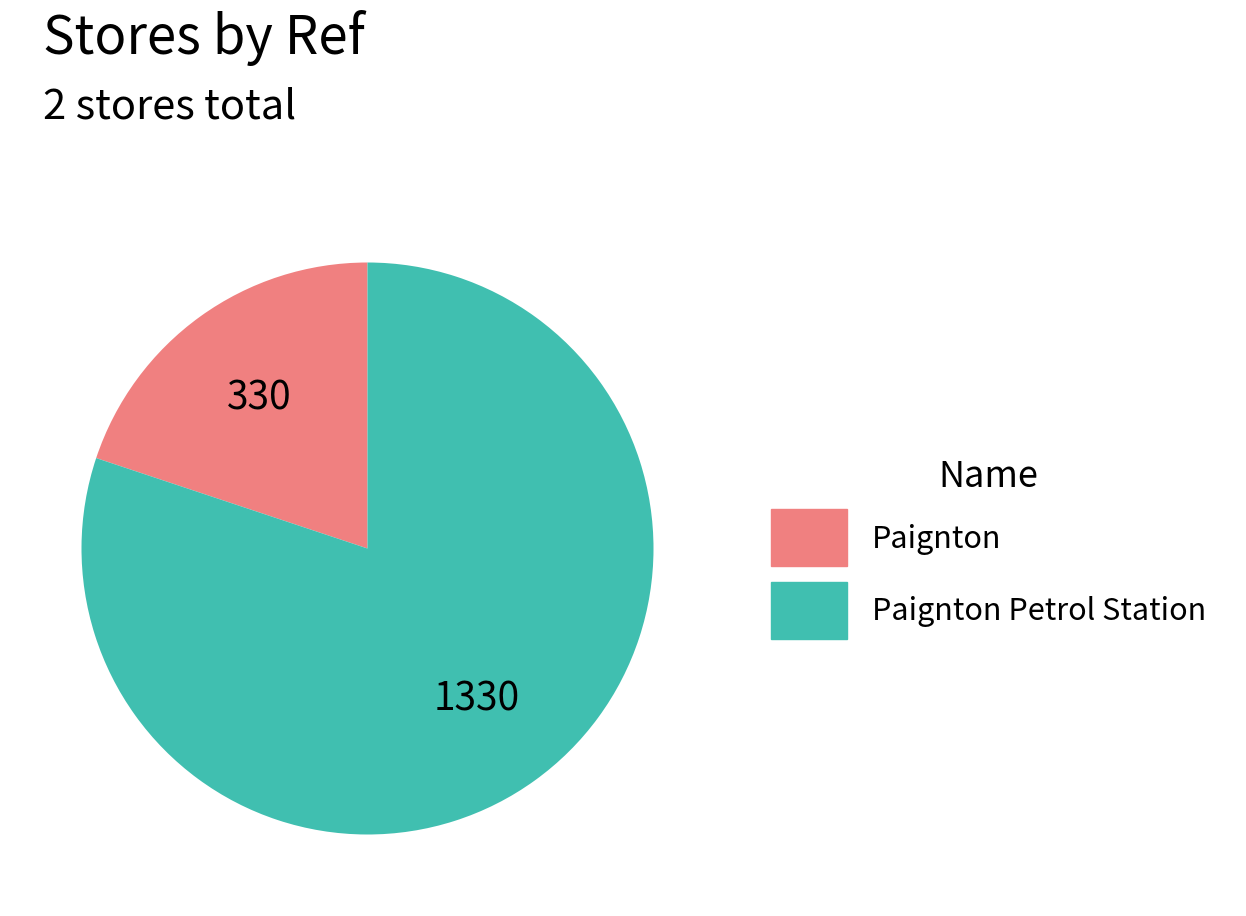

Does any single category account for the majority?

Yes